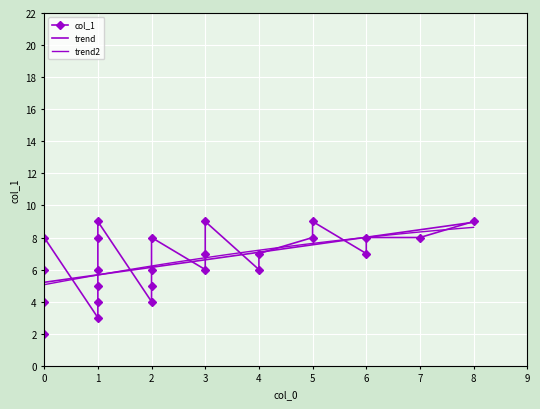

What is the difference between the maximum and minimum values?

7